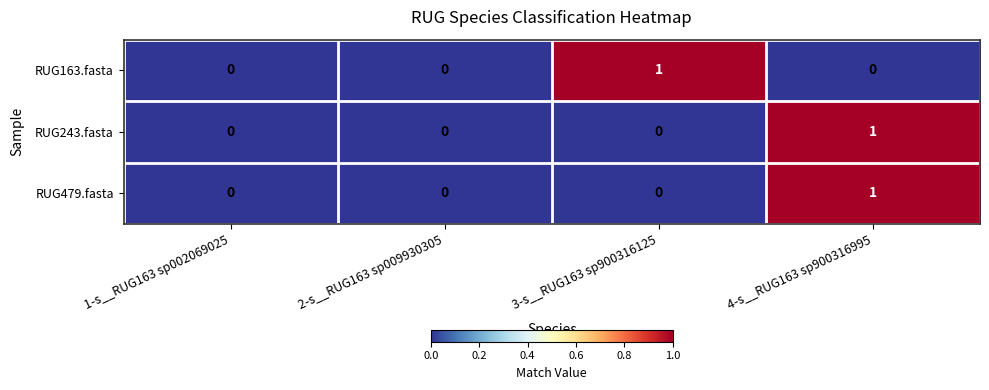

How many RUG479.fasta values are between 0 and 1?

4